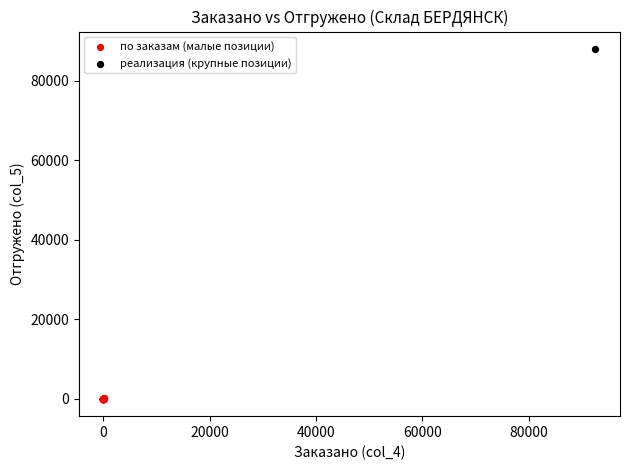

What are all the series names shown in the legend?

по заказам (малые позиции), реализация (крупные позиции)